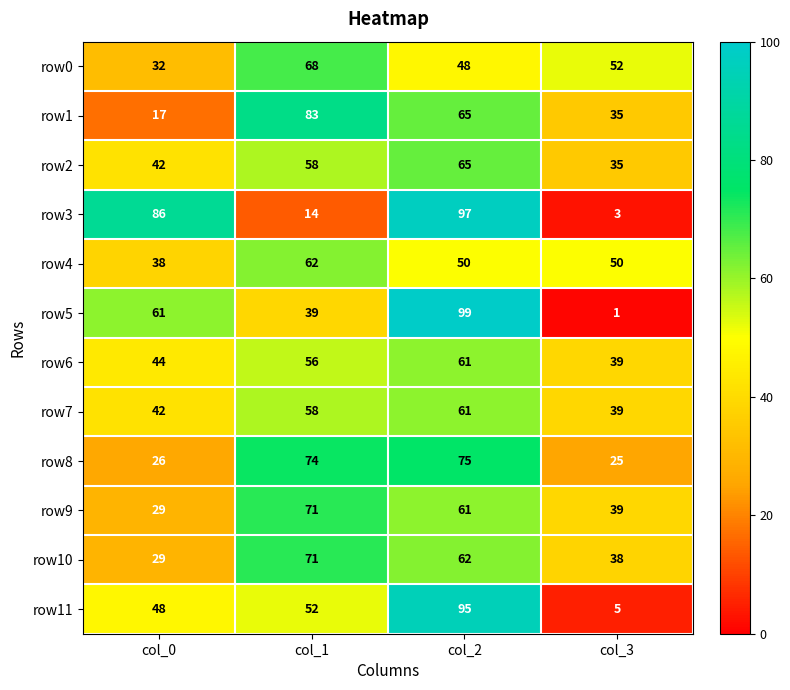

Between col_0 and col_3, which series saw the biggest shift?

row3